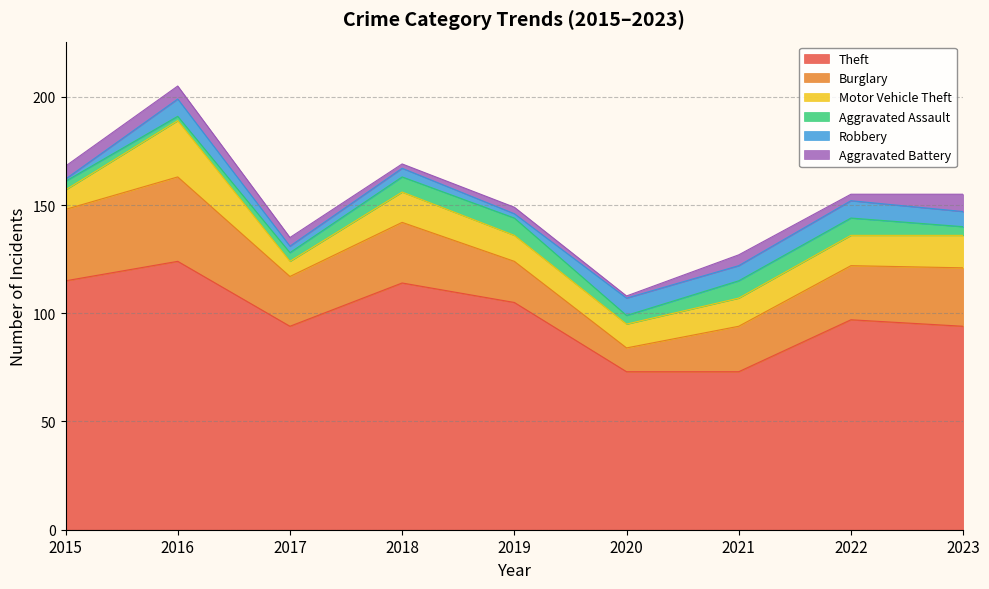

Count the Aggravated Assault values in the range 4 to 8.

8